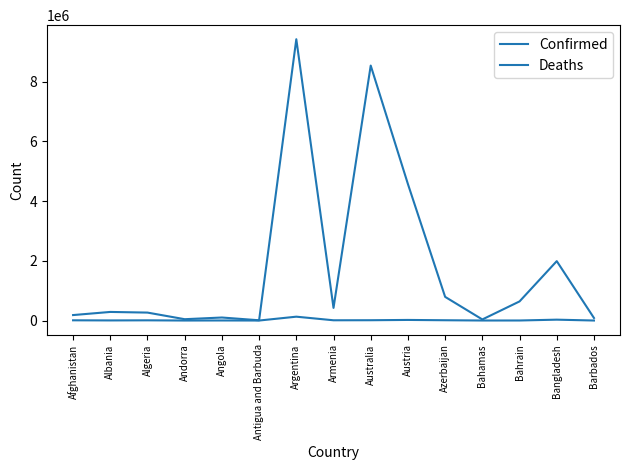

Is it true that Confirmed equals 101320 at Angola?

True